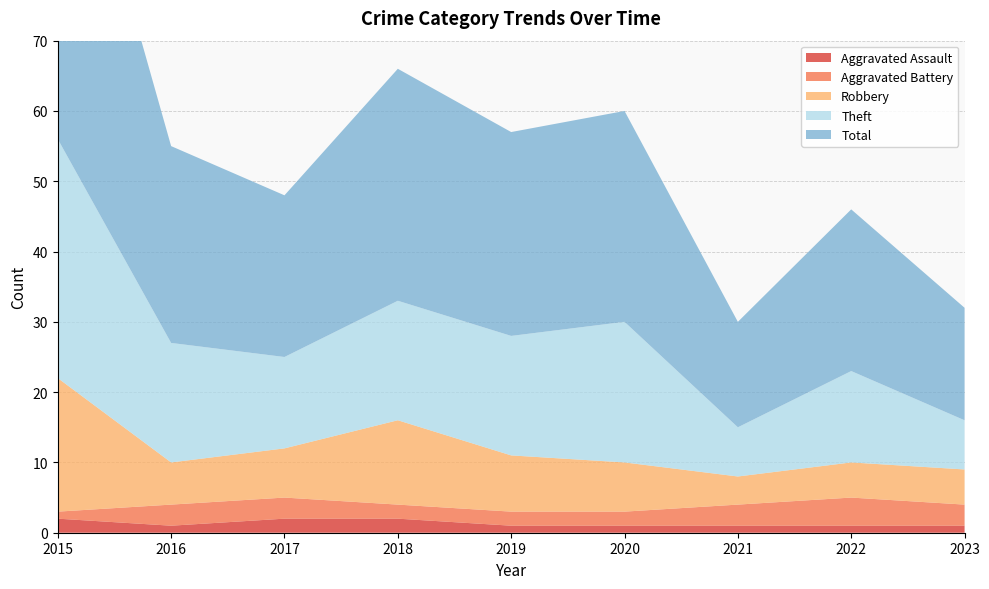

Reading left to right, list all the values displayed in this chart.

Aggravated Assault: 2	1	2	2	1	1	1	1	1
Aggravated Battery: 1	3	3	2	2	2	3	4	3
Robbery: 19	6	7	12	8	7	4	5	5
Theft: 34	17	13	17	17	20	7	13	7
Total: 56	28	23	33	29	30	15	23	16